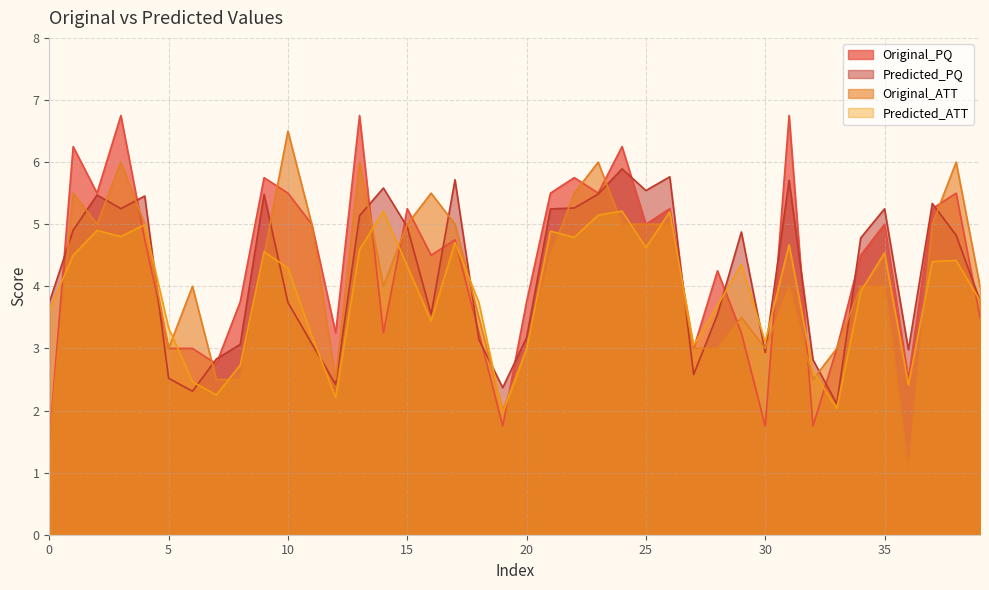

How many categories are shown in the chart?

40